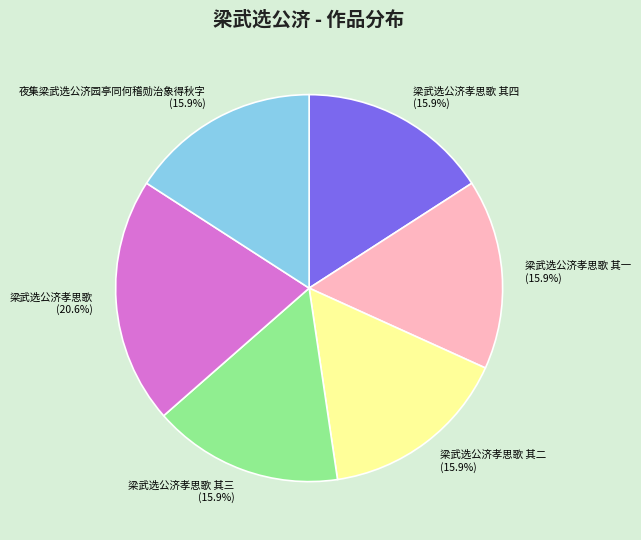

Which category has the biggest portion of the pie?

梁武选公济孝思歌 (20.6%)